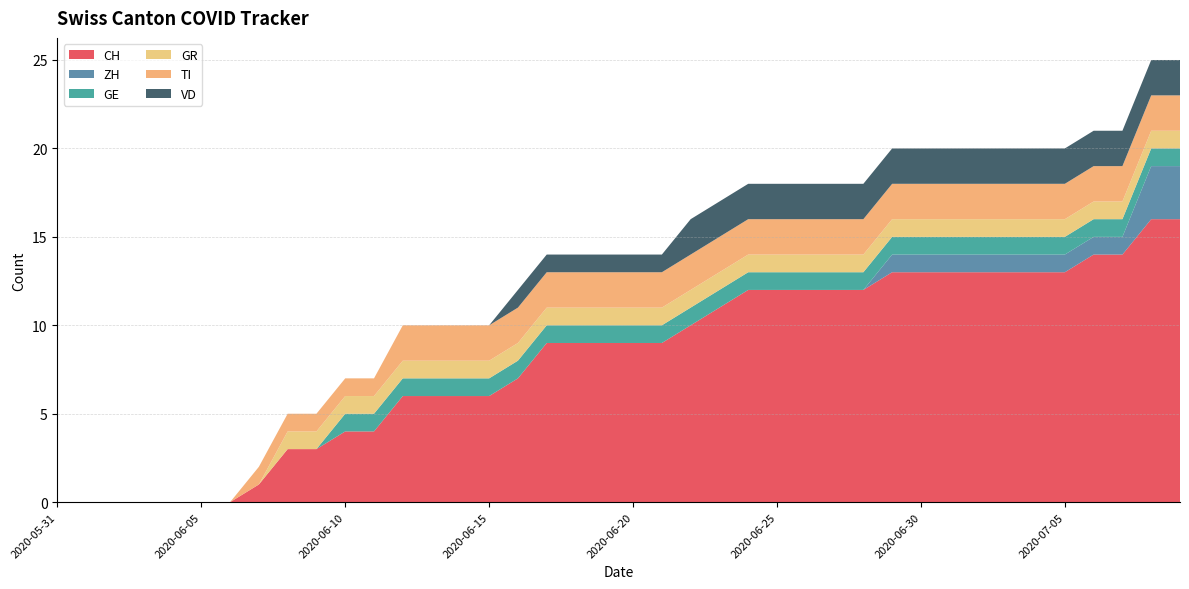

Reading left to right, what are all the values shown in this chart?

CH: 0	0	0	0	0	0	0	1	3	3	4	4	6	6	6	6	7	9	9	9	9	9	10	11	12	12	12	12	12	13	13	13	13	13	13	13	14	14	16	16
ZH: 0	0	0	0	0	0	0	0	0	0	0	0	0	0	0	0	0	0	0	0	0	0	0	0	0	0	0	0	0	1	1	1	1	1	1	1	1	1	3	3
GE: 0	0	0	0	0	0	0	0	0	0	1	1	1	1	1	1	1	1	1	1	1	1	1	1	1	1	1	1	1	1	1	1	1	1	1	1	1	1	1	1
GR: 0	0	0	0	0	0	0	0	1	1	1	1	1	1	1	1	1	1	1	1	1	1	1	1	1	1	1	1	1	1	1	1	1	1	1	1	1	1	1	1
TI: 0	0	0	0	0	0	0	1	1	1	1	1	2	2	2	2	2	2	2	2	2	2	2	2	2	2	2	2	2	2	2	2	2	2	2	2	2	2	2	2
VD: 0	0	0	0	0	0	0	0	0	0	0	0	0	0	0	0	1	1	1	1	1	1	2	2	2	2	2	2	2	2	2	2	2	2	2	2	2	2	2	2